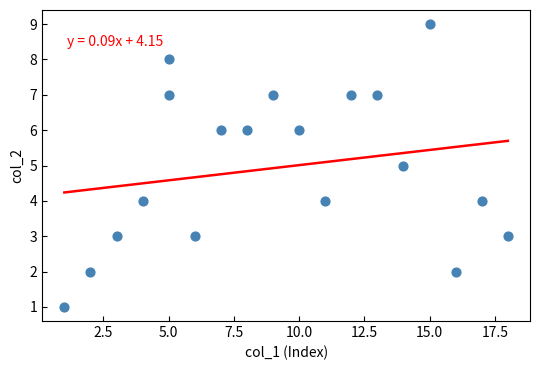

What is the range of X values (max minus min)?

17